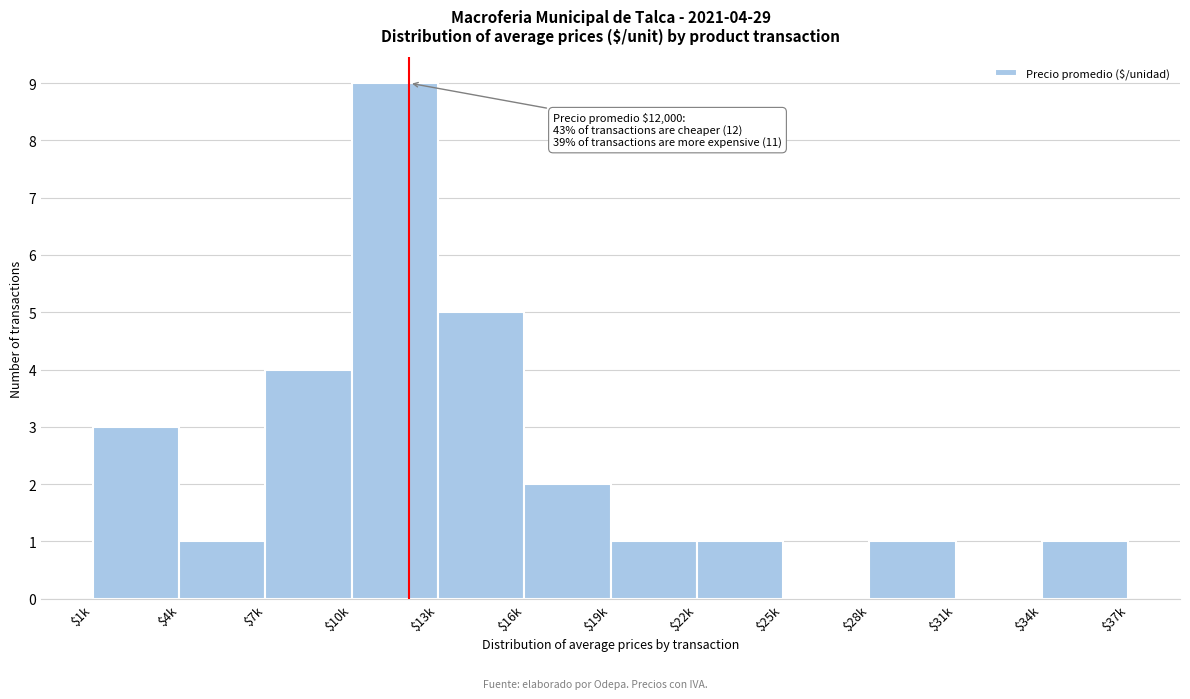

The value at $1k is 2. True or false?

False